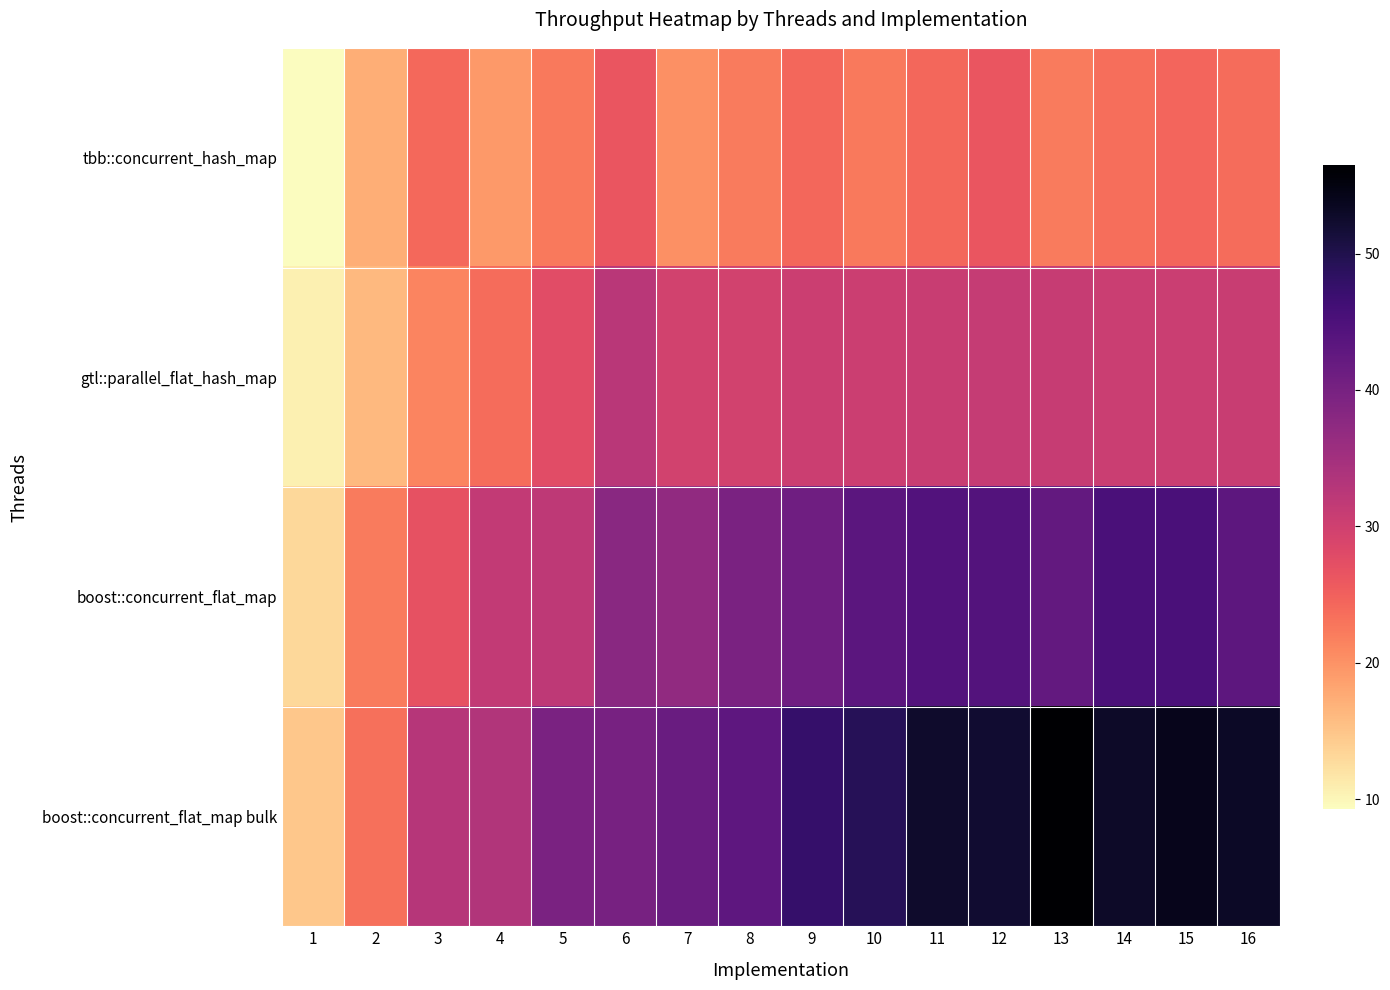

Which series has the widest spread of values?

boost::concurrent_flat_map bulk